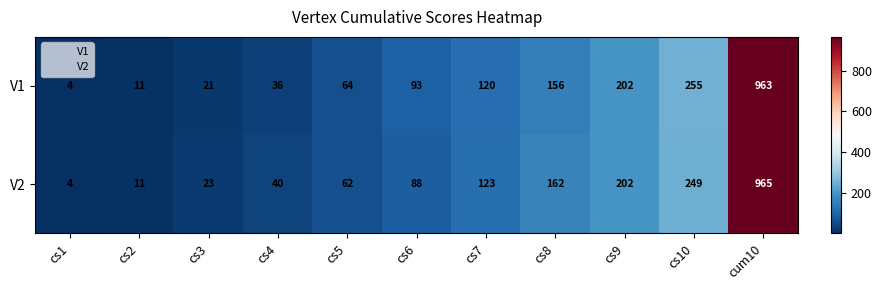

Rank the series by their average value, from highest to lowest.

V2, V1